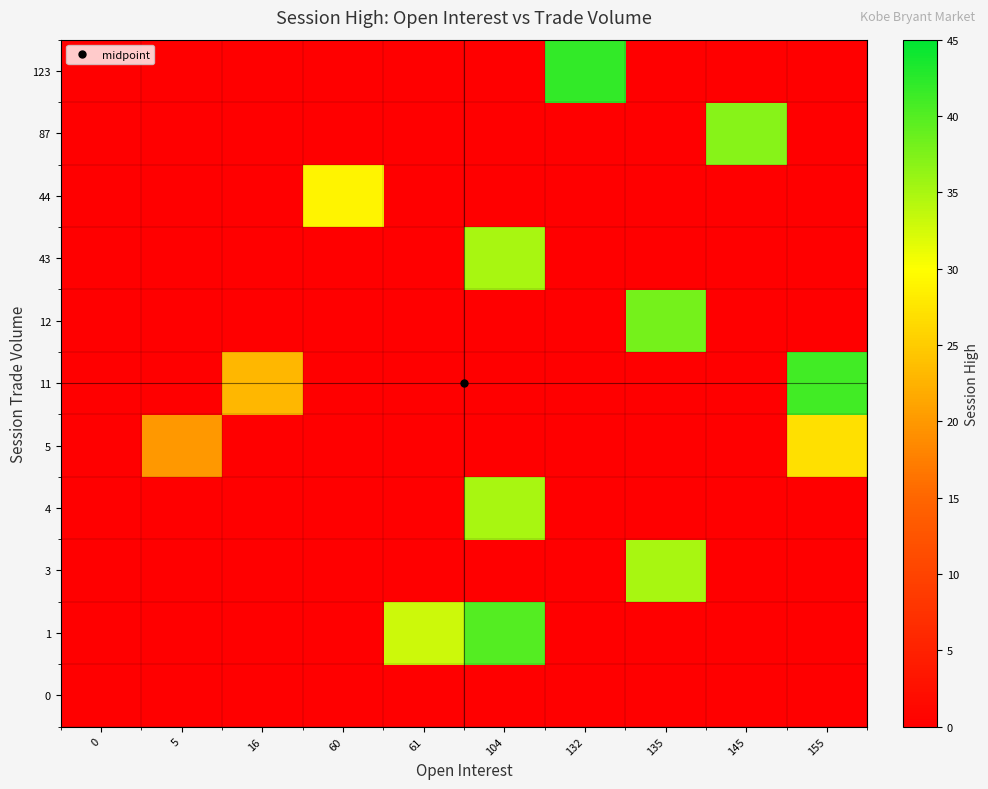

Reading left to right, extract all data points from this chart.

0: 0=0	5=0	16=0	60=0	61=0	104=0	132=0	135=0	145=0	155=0
1: 0=0	5=0	16=0	60=0	61=33	104=40	132=0	135=0	145=0	155=0
3: 0=0	5=0	16=0	60=0	61=0	104=0	132=0	135=35	145=0	155=0
4: 0=0	5=0	16=0	60=0	61=0	104=35	132=0	135=0	145=0	155=0
5: 0=0	5=20	16=0	60=0	61=0	104=0	132=0	135=0	145=0	155=27
11: 0=0	5=0	16=23	60=0	61=0	104=0	132=0	135=0	145=0	155=41
12: 0=0	5=0	16=0	60=0	61=0	104=0	132=0	135=38	145=0	155=0
43: 0=0	5=0	16=0	60=0	61=0	104=35	132=0	135=0	145=0	155=0
44: 0=0	5=0	16=0	60=29	61=0	104=0	132=0	135=0	145=0	155=0
87: 0=0	5=0	16=0	60=0	61=0	104=0	132=0	135=0	145=37	155=0
123: 0=0	5=0	16=0	60=0	61=0	104=0	132=42	135=0	145=0	155=0